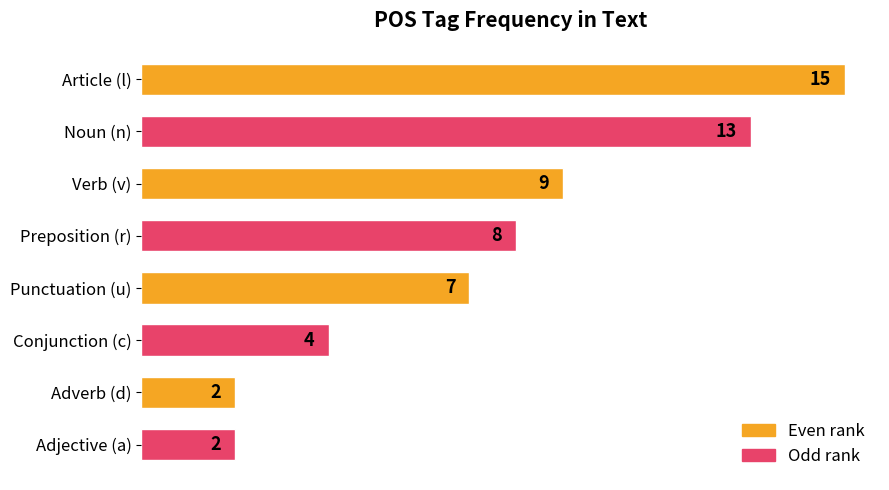

Reading top to bottom, what are all the values shown in this chart?

Article (l)=15	Noun (n)=13	Verb (v)=9	Preposition (r)=8	Punctuation (u)=7	Conjunction (c)=4	Adverb (d)=2	Adjective (a)=2